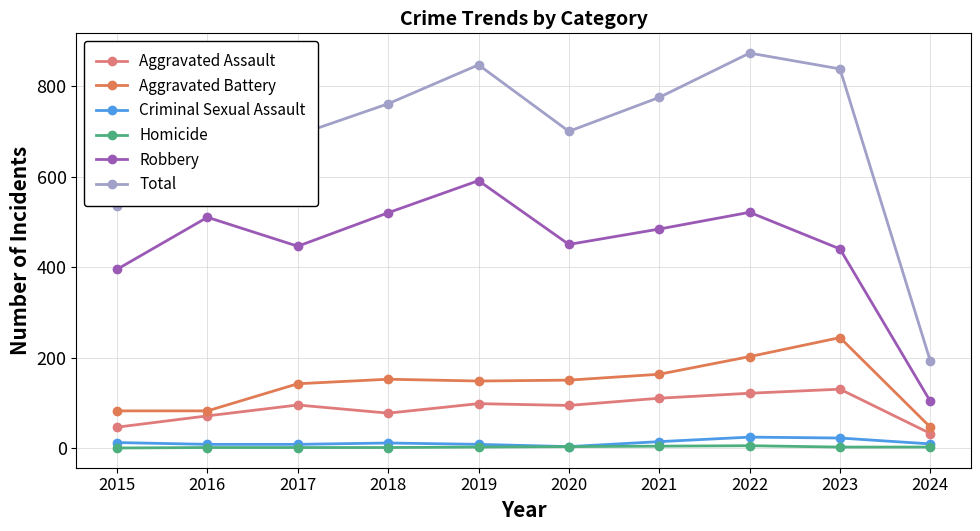

Which label corresponds to the largest value in the chart?

2022